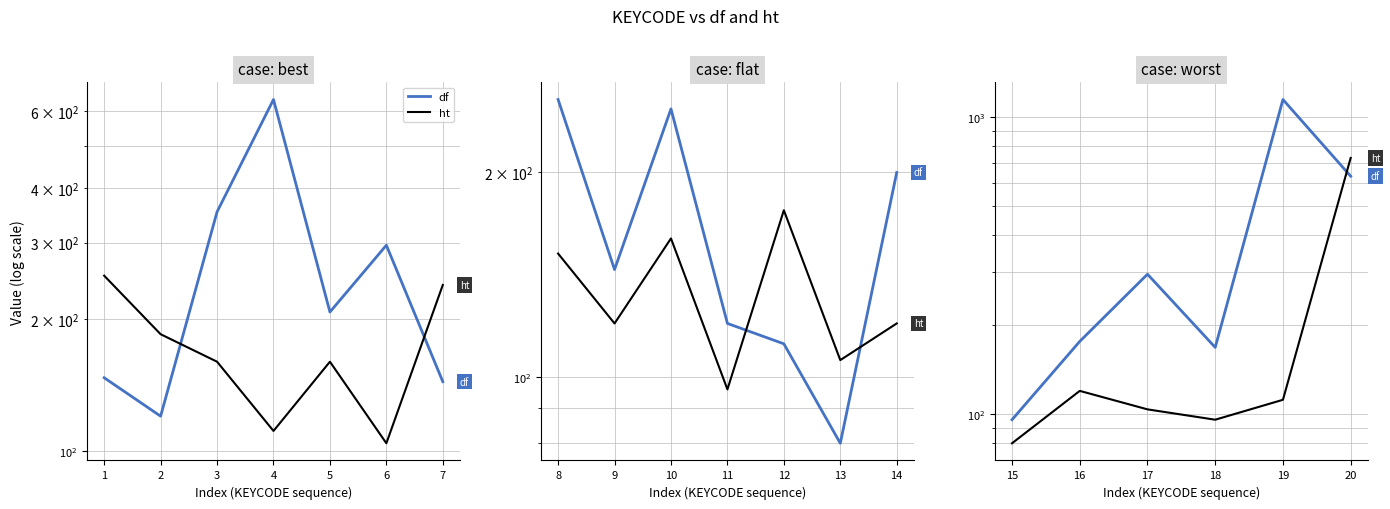

What are all the series names shown in the legend?

df, ht